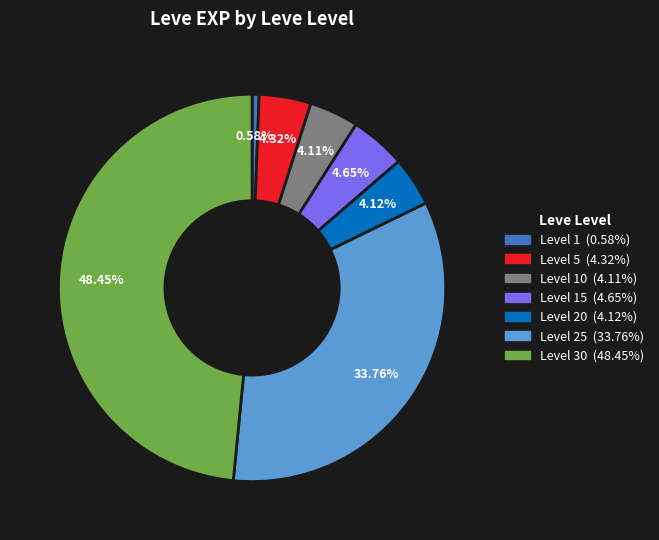

To the nearest percent, what is the difference between the largest and smallest slice percentages?

48%